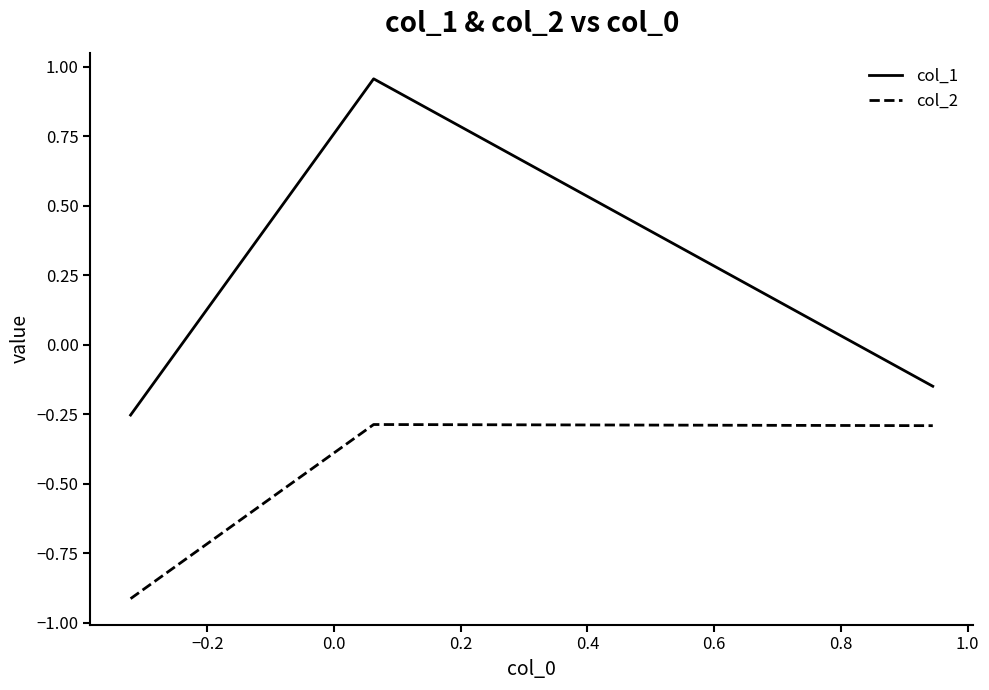

Is this an area chart (filled region under the line)?

No